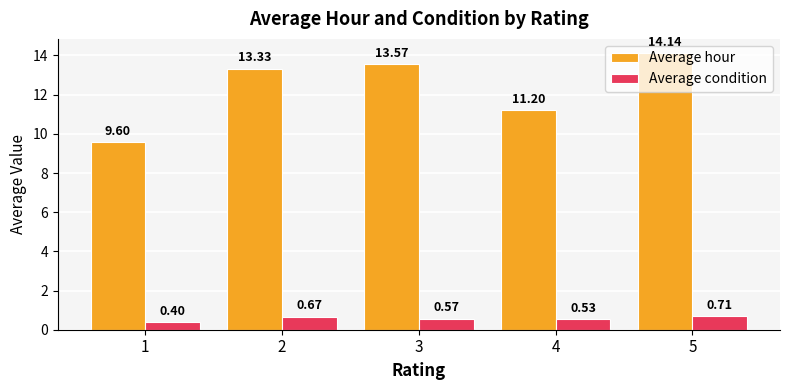

What is the lowest value of the Average condition series?

0.4